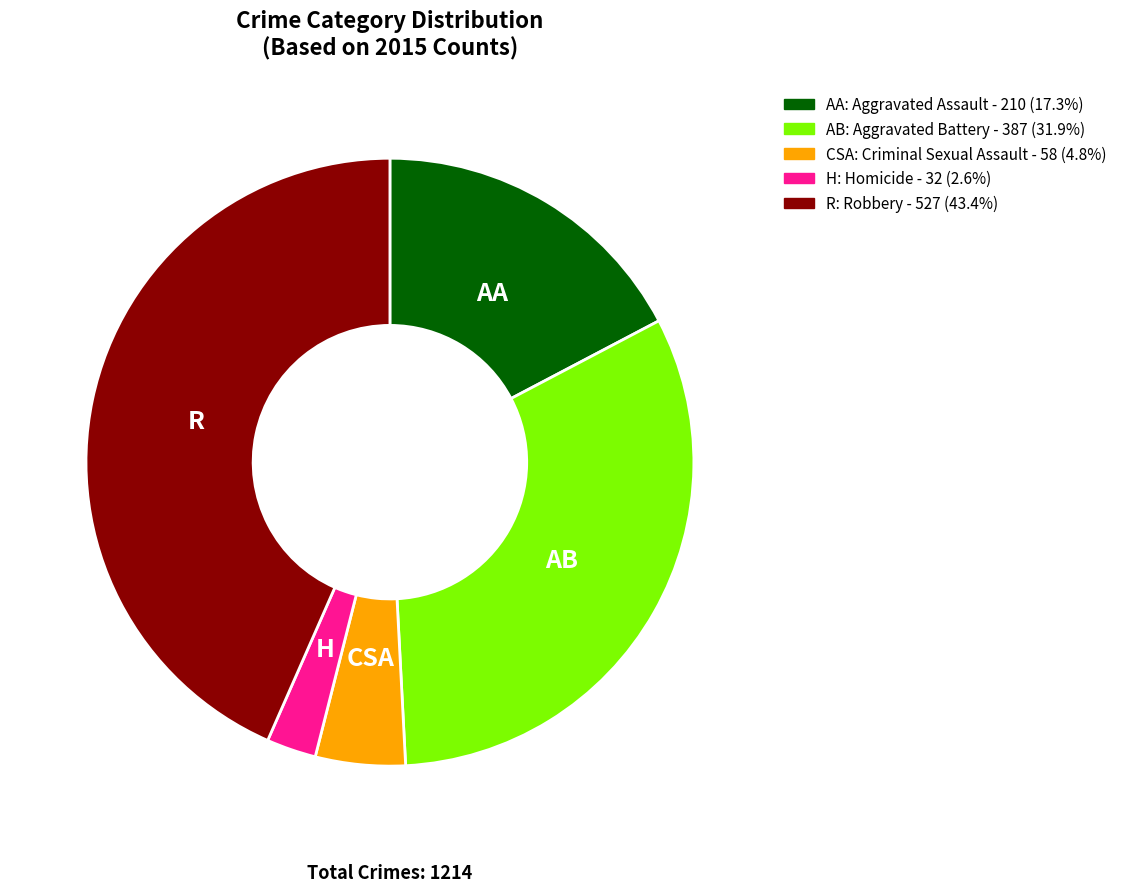

Does any single category account for the majority?

No